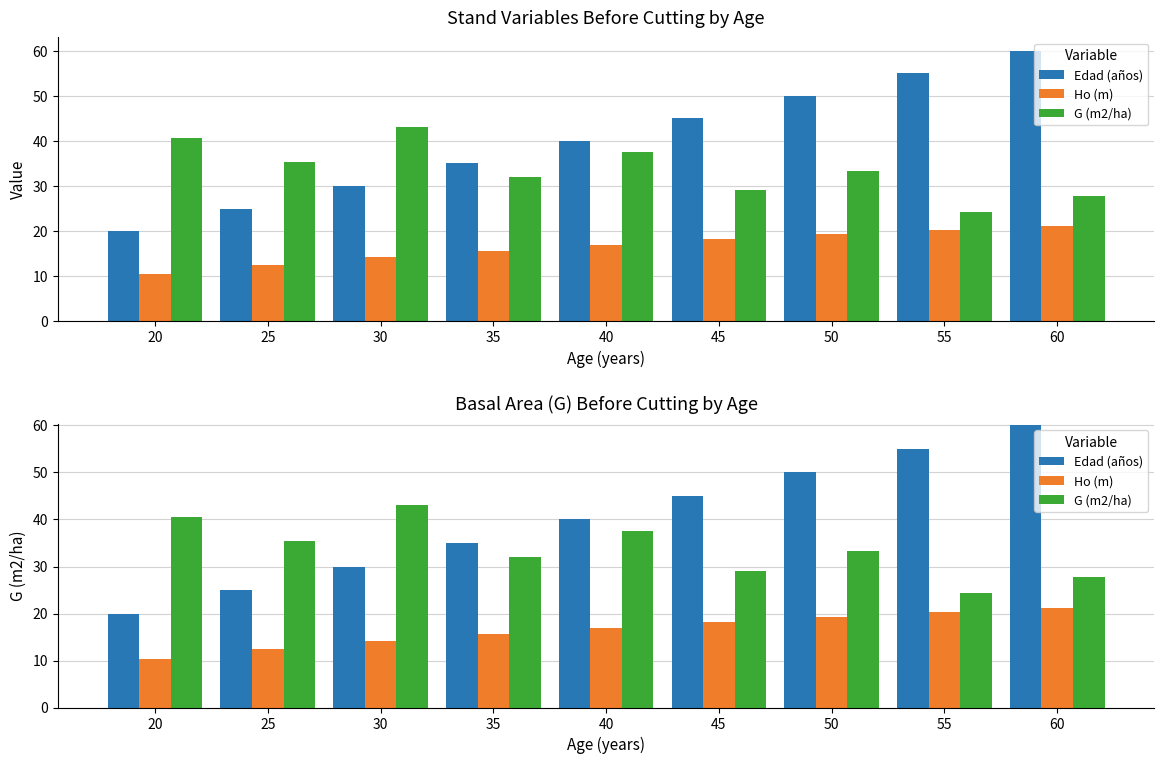

Reading right to left, list all the values displayed in this chart.

Edad (años): 60.0	55.0	50.0	45.0	40.0	35.0	30.0	25.0	20.0
Ho (m): 21.1	20.2	19.3	18.2	17.0	15.7	14.1	12.4	10.4
G (m2/ha): 27.7	24.3	33.3	29.0	37.6	32.0	43.1	35.4	40.6